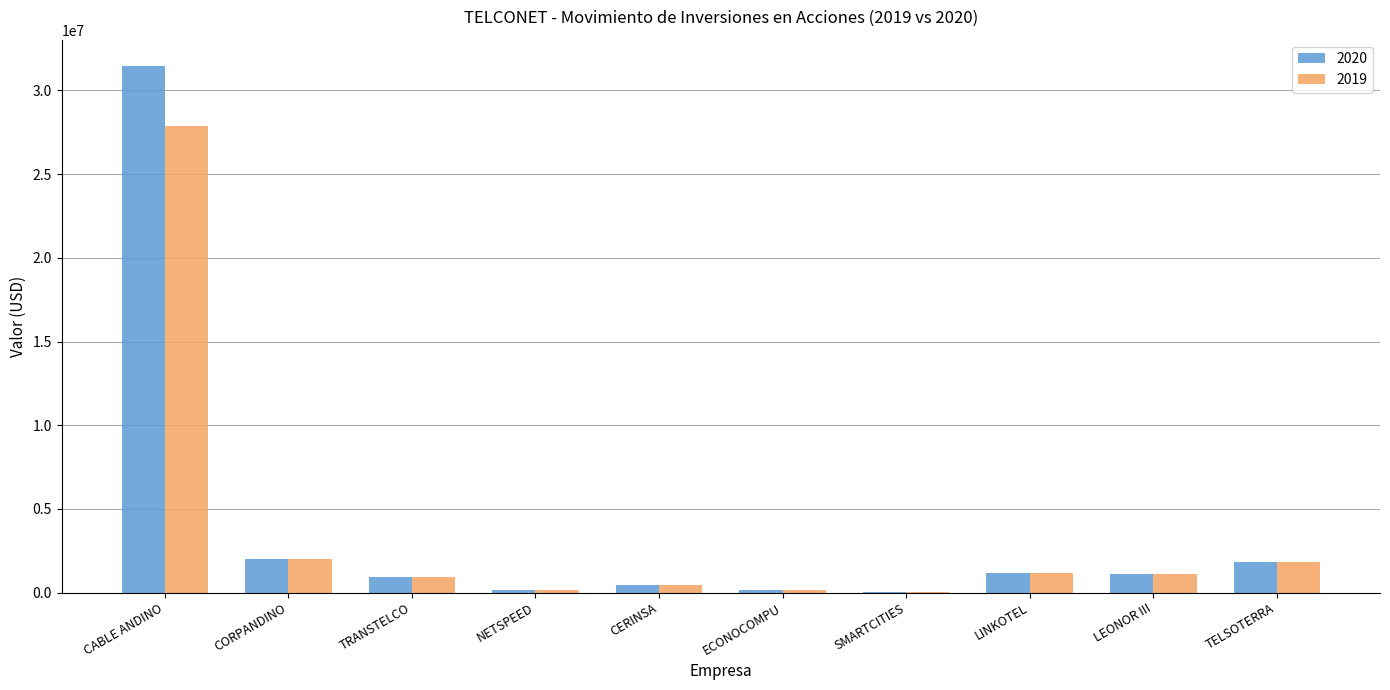

Between CABLE ANDINO and CORPANDINO, which series saw the biggest shift?

2020